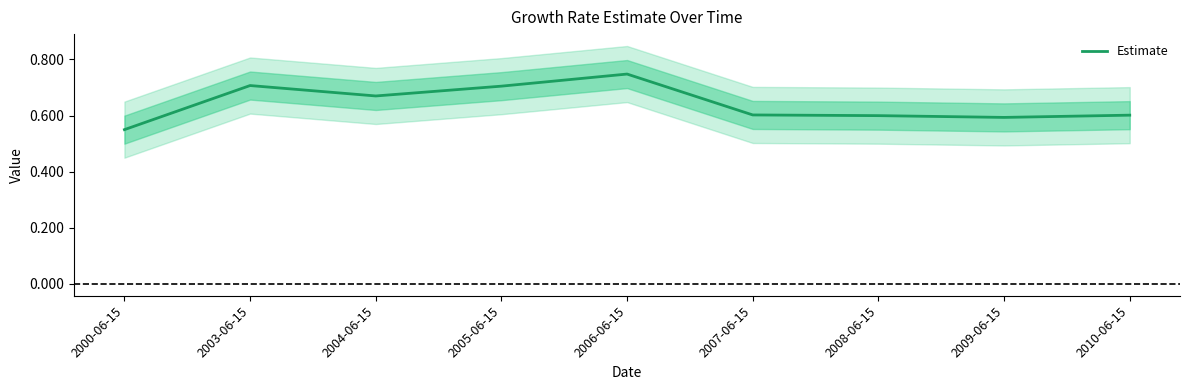

Reading left to right, list all the values displayed in this chart.

2000-06-15=0.5	2003-06-15=0.7	2004-06-15=0.7	2005-06-15=0.7	2006-06-15=0.7	2007-06-15=0.6	2008-06-15=0.6	2009-06-15=0.6	2010-06-15=0.6